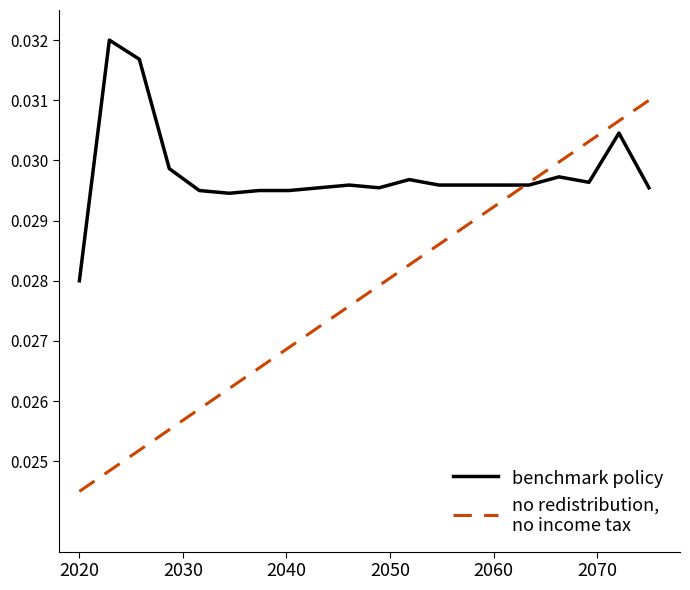

How many lines are shown in the chart?

2